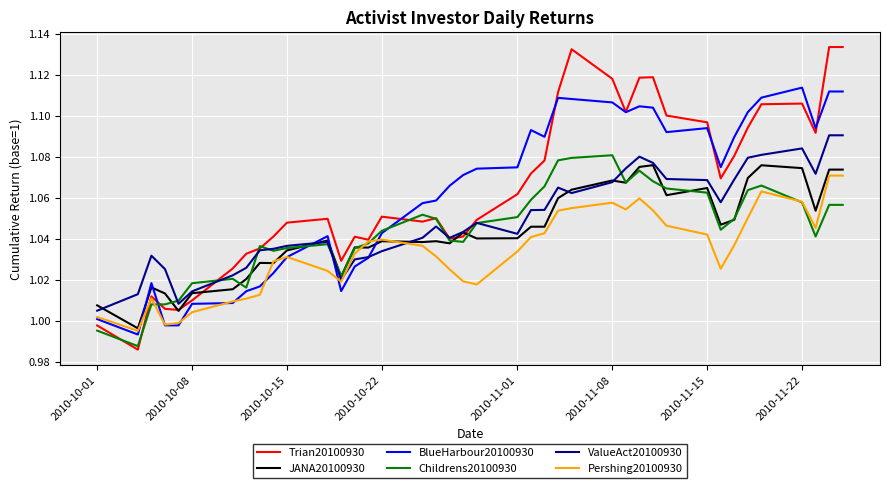

True or false: Pershing20100930 and ValueAct20100930 cross at least once.

True